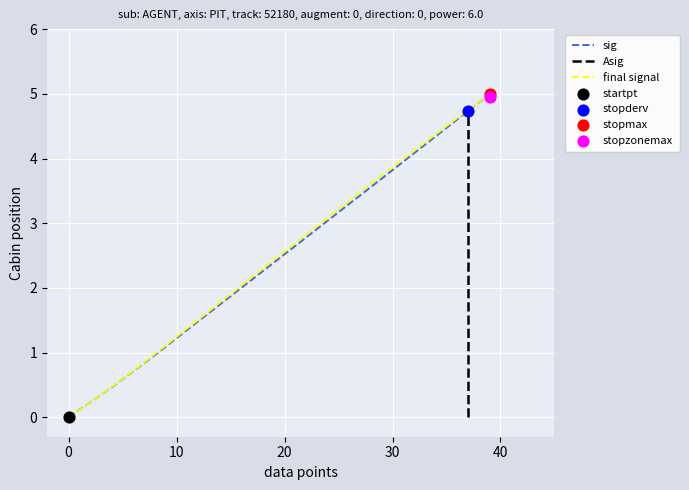

At which category is the sum across all series the highest?

39